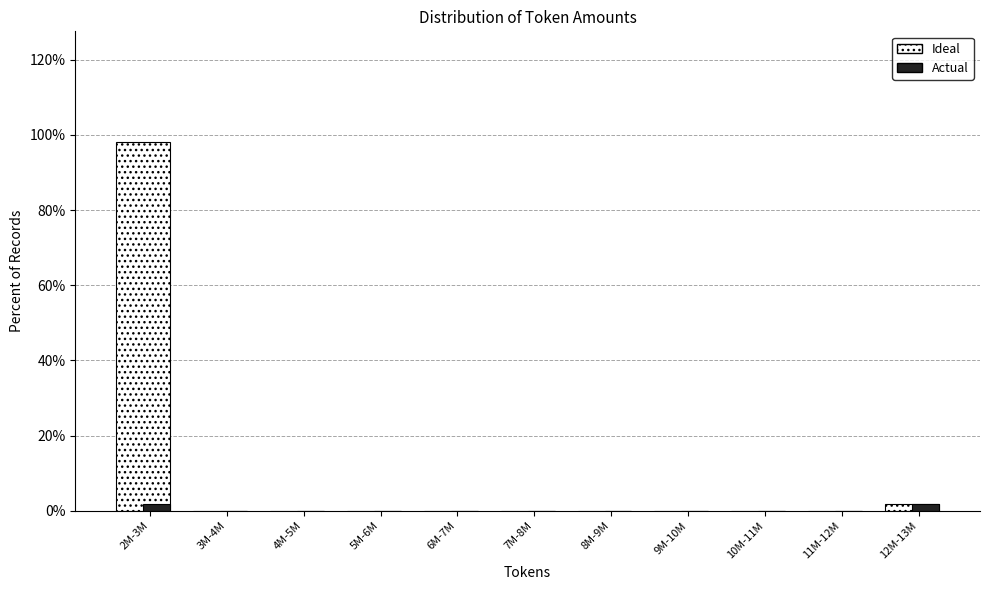

Reading left to right, list all the values displayed in this chart.

Ideal: 2M-3M=98.1	3M-4M=0.0	4M-5M=0.0	5M-6M=0.0	6M-7M=0.0	7M-8M=0.0	8M-9M=0.0	9M-10M=0.0	10M-11M=0.0	11M-12M=0.0	12M-13M=1.9
Actual: 2M-3M=1.9	3M-4M=0.0	4M-5M=0.0	5M-6M=0.0	6M-7M=0.0	7M-8M=0.0	8M-9M=0.0	9M-10M=0.0	10M-11M=0.0	11M-12M=0.0	12M-13M=1.9